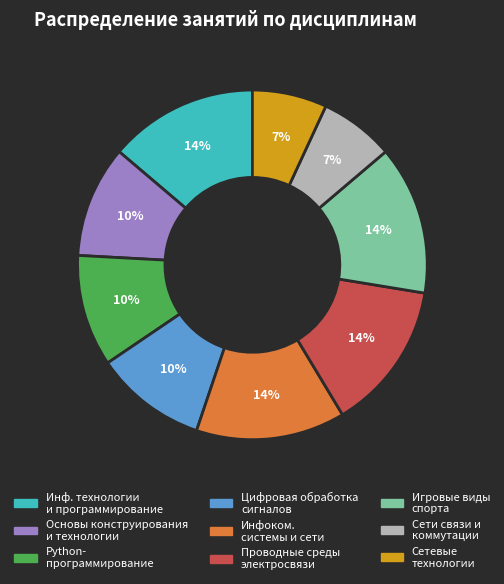

Is there a majority slice in this chart?

No